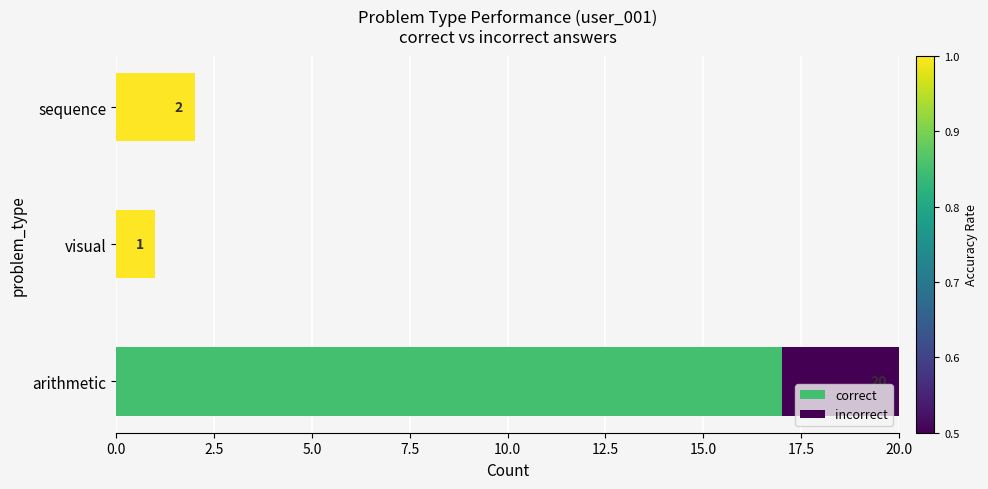

How many series are shown in this chart?

2